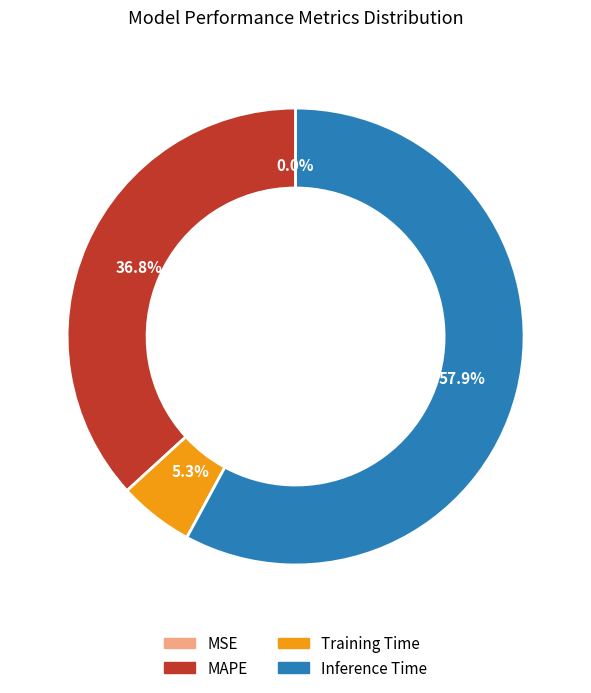

What is the largest slice in the pie chart?

Inference Time